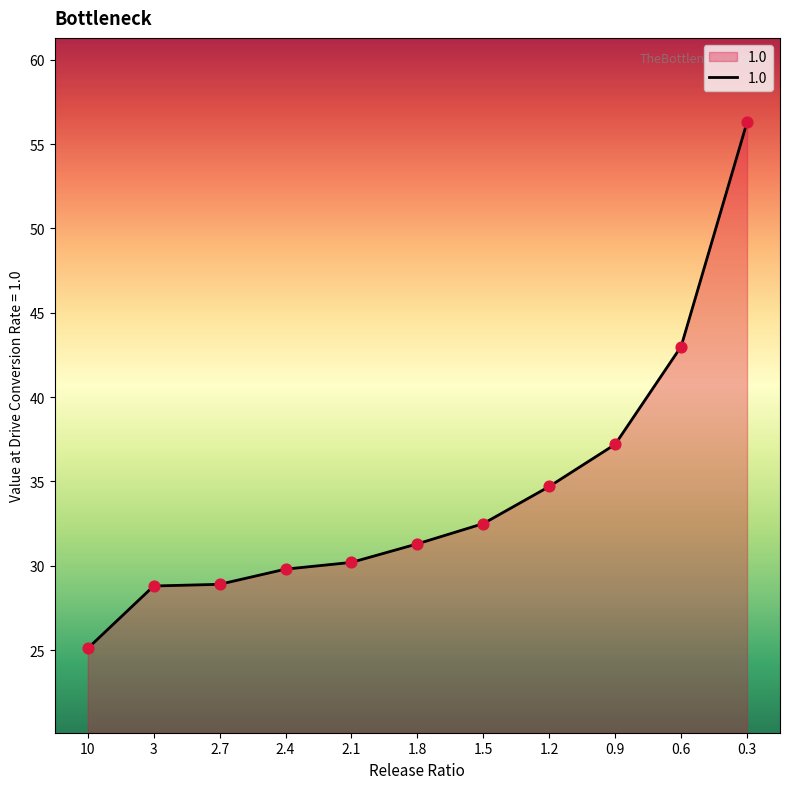

Which has a higher value, 1.8 or 0.3?

0.3